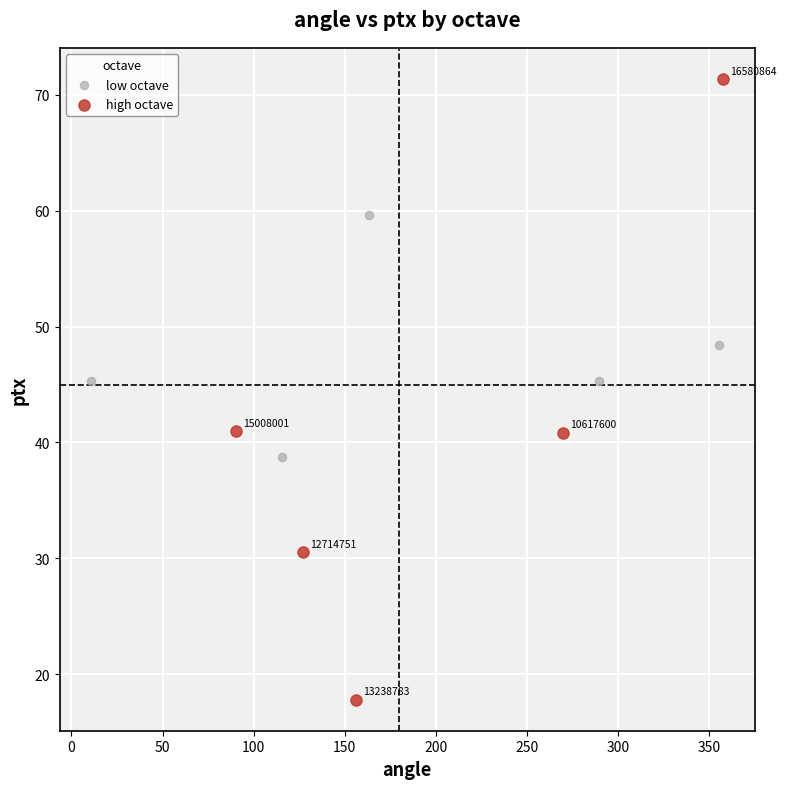

Which series contains the highest Y value?

high octave